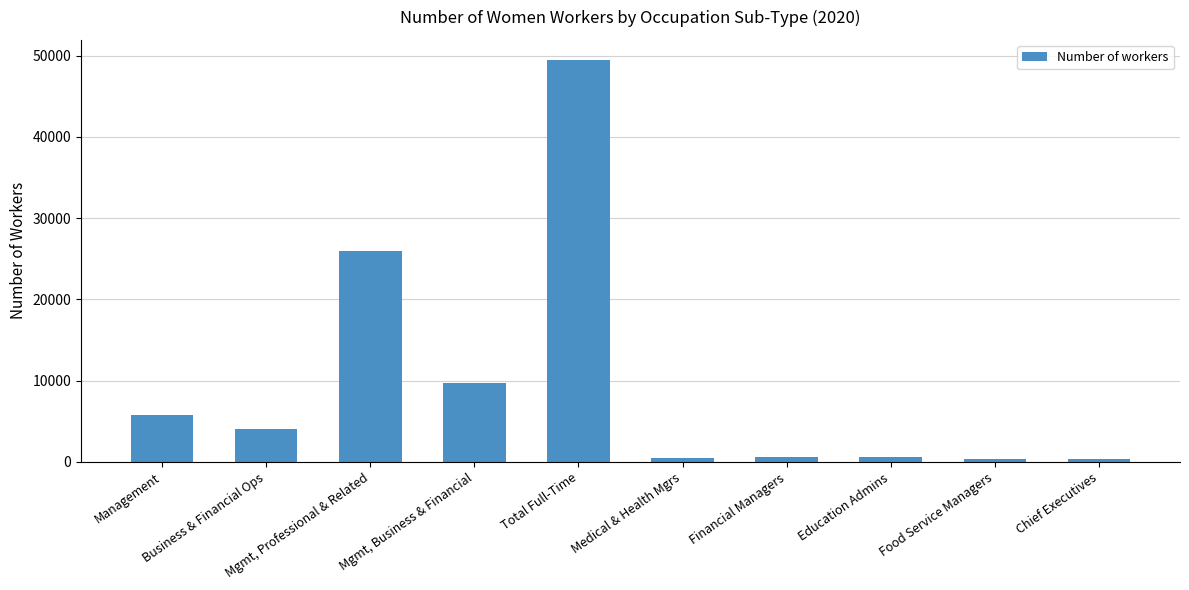

What position from the left is Food Service Managers?

9